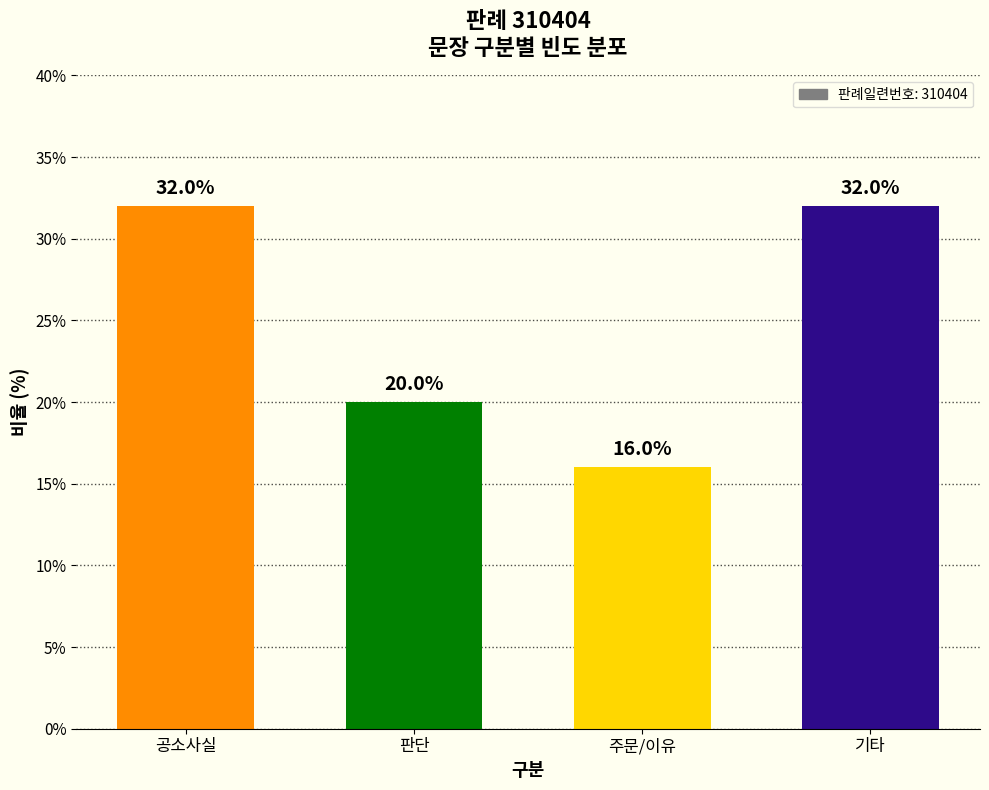

Reading right to left, transcribe all the data shown in this chart.

32	16	20	32